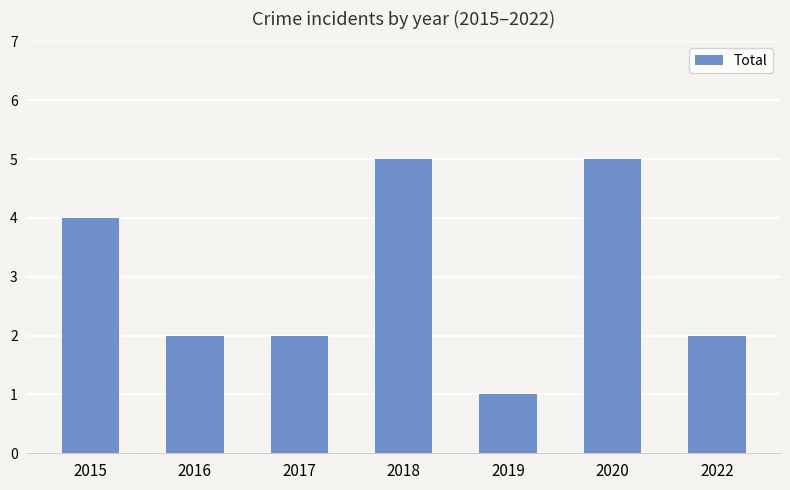

What is the value of the 1st bar from the left?

4